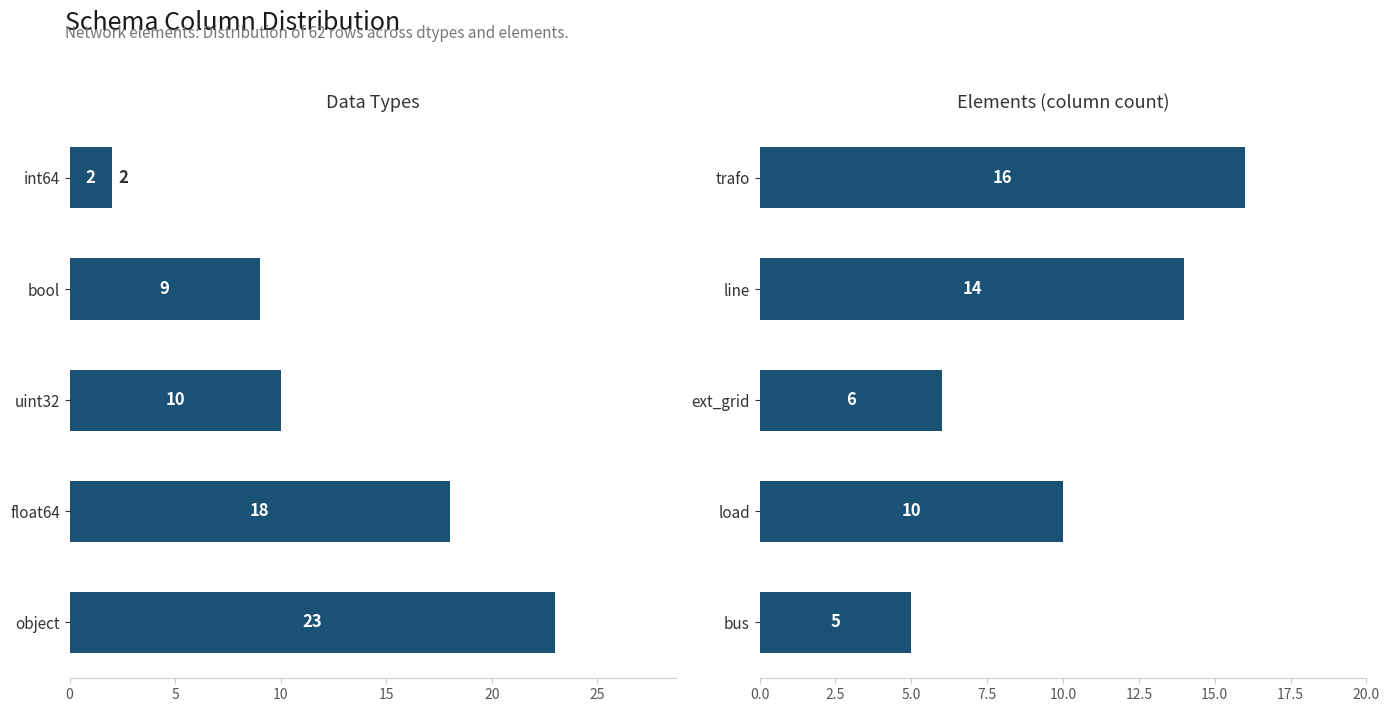

How many groups of bars are there?

5